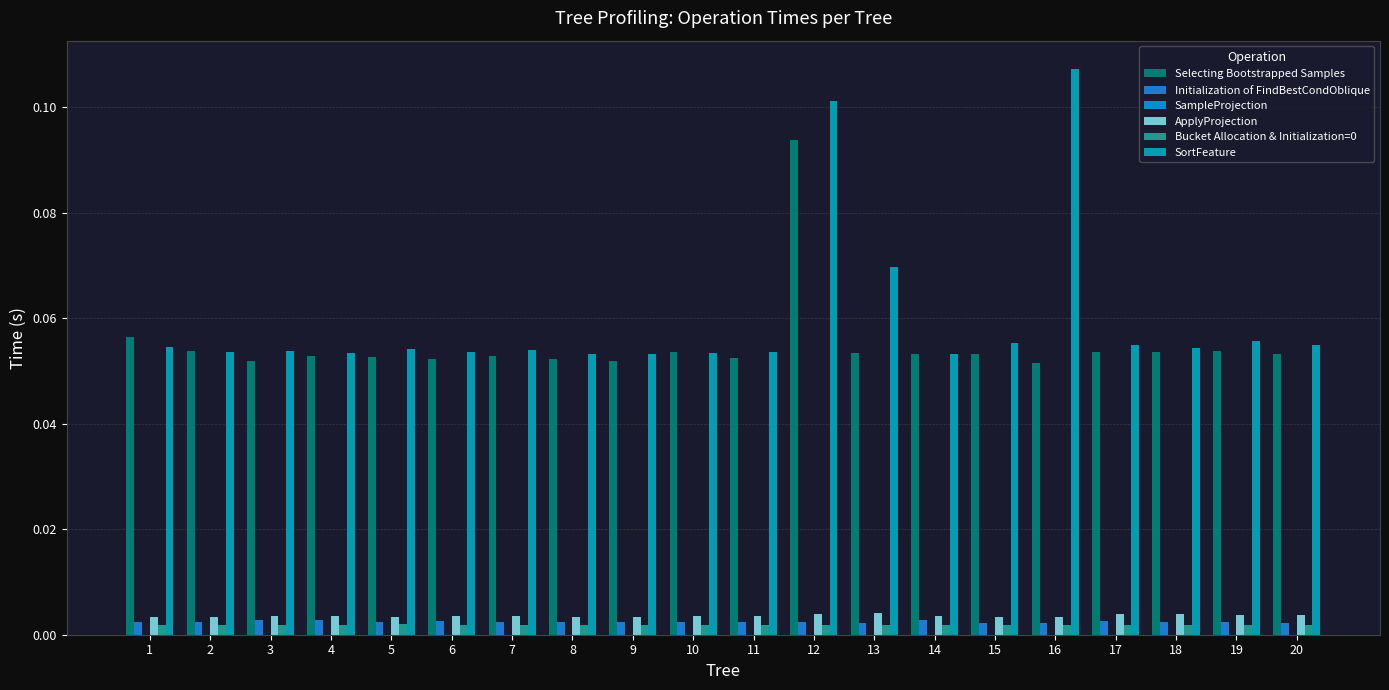

The Bucket Allocation & Initialization=0 series shows 0.0 at 1. True or false?

True